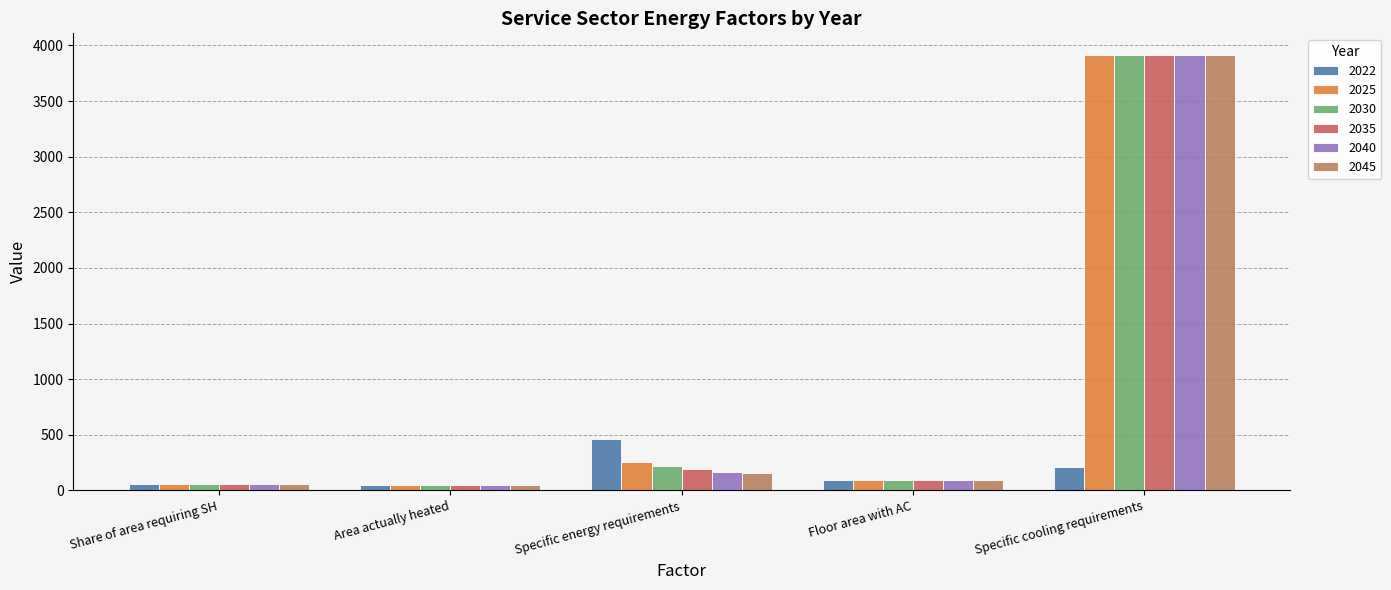

What is the total value across all series at Specific energy requirements?

1442.6